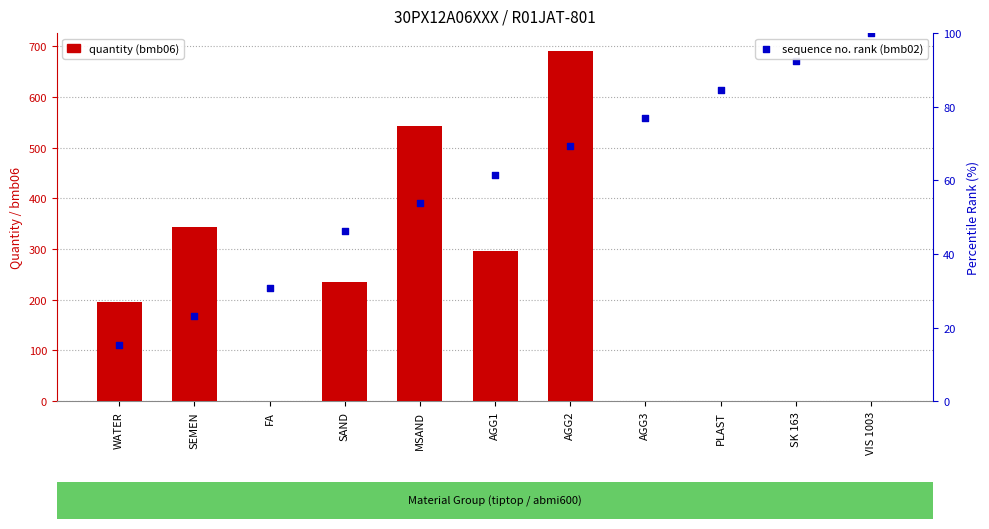

What are all the series names shown in the legend?

quantity (bmb06), sequence no. rank (bmb02)